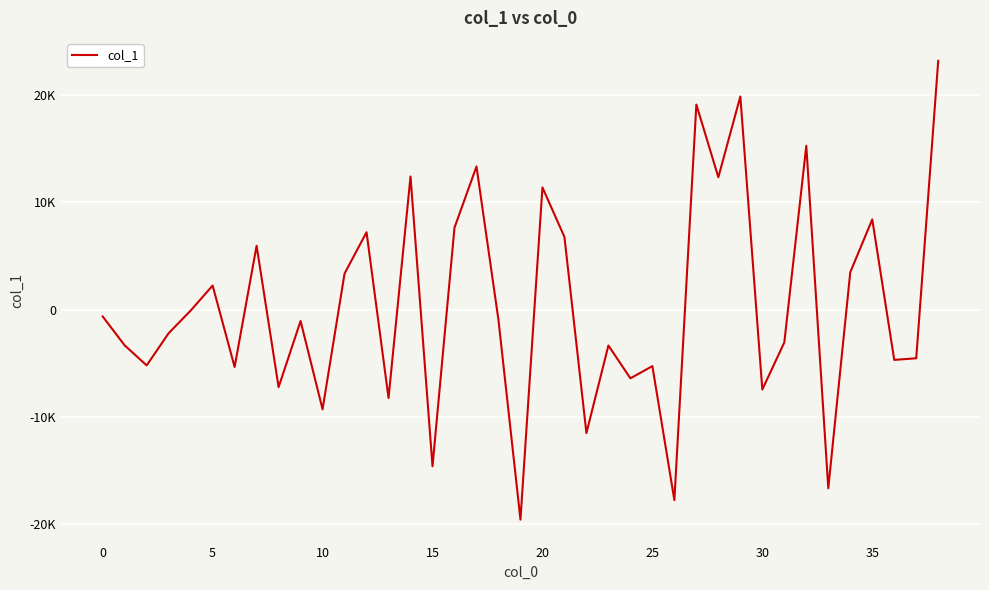

Which label corresponds to the largest value in the chart?

38